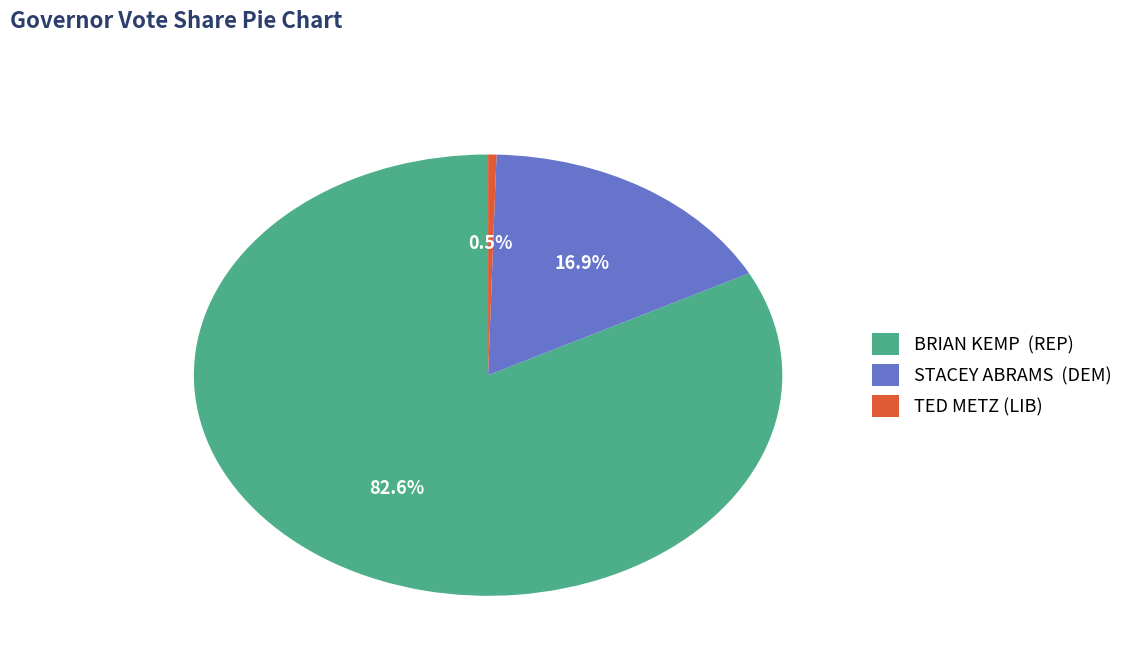

Do TED METZ (LIB) and STACEY ABRAMS (DEM) together represent more than half of the pie?

No